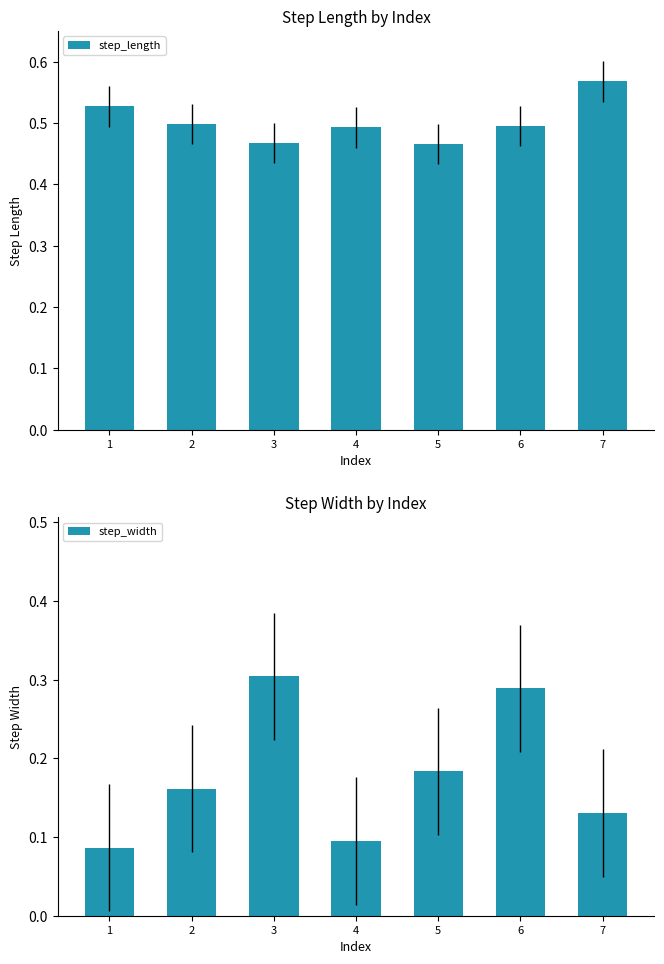

Reading right to left, list all the values displayed in this chart.

step_length: 7=0.6	6=0.5	5=0.5	4=0.5	3=0.5	2=0.5	1=0.5
step_width: 7=0.1	6=0.3	5=0.2	4=0.1	3=0.3	2=0.2	1=0.1